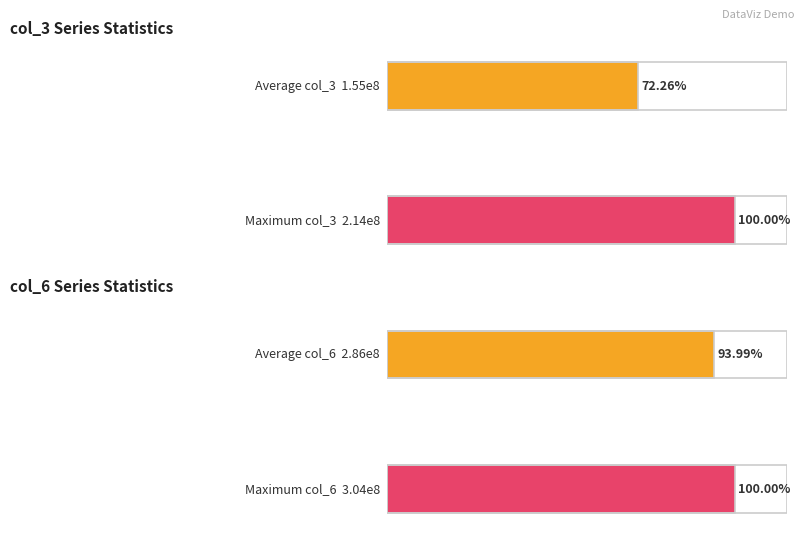

Is it true that col_6 equals 525884033 at 28?

False